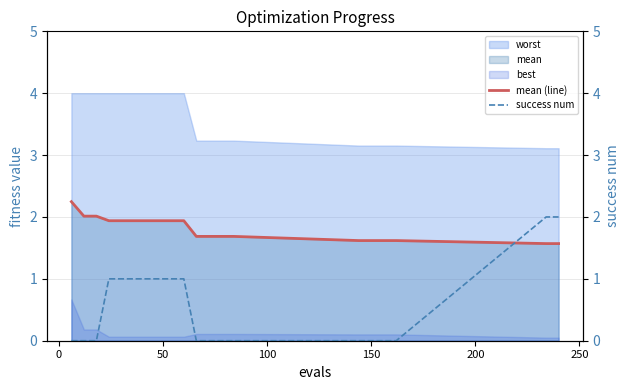

What is the average value of the mean (line) series?

1.8